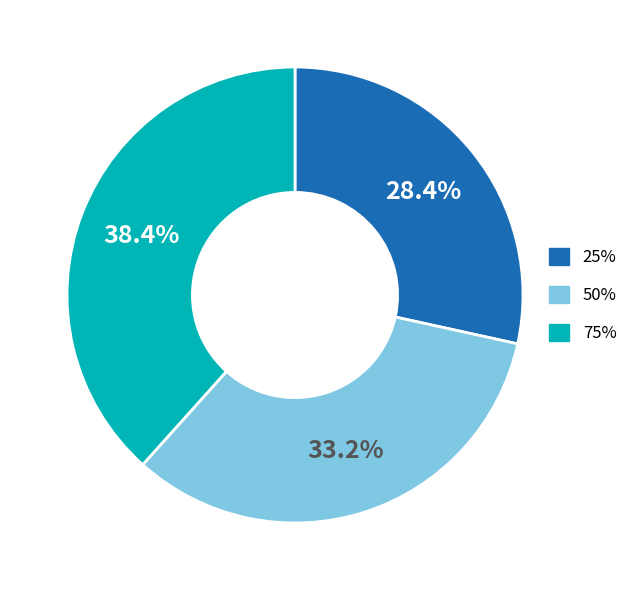

Count the number of slices in the pie.

3